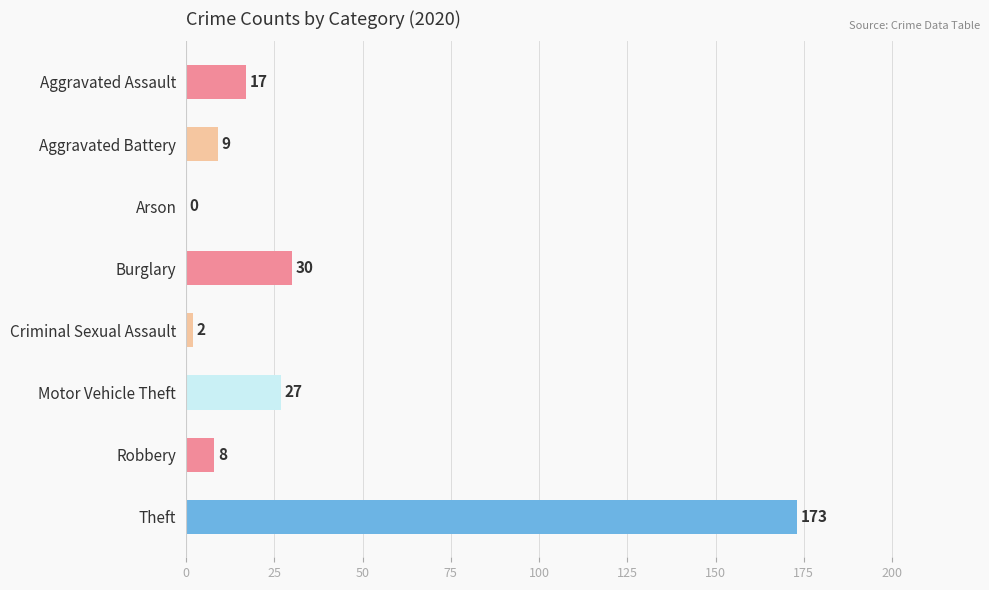

What is the maximum value shown in the chart?

173